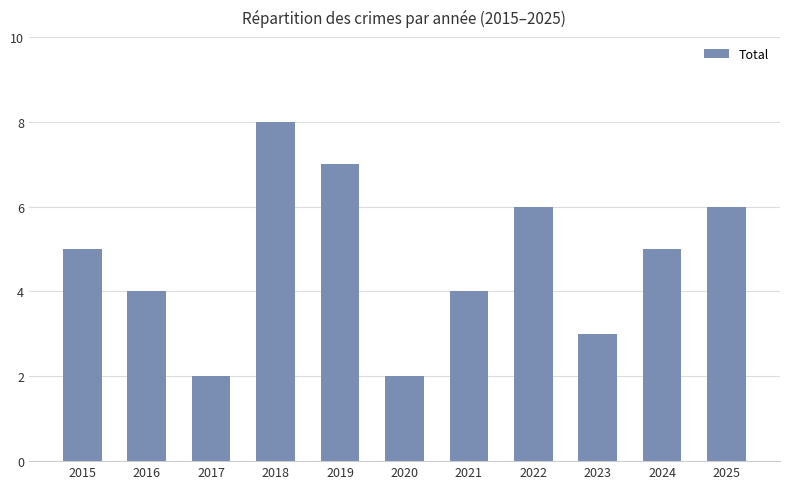

Reading left to right, transcribe all the data shown in this chart.

5	4	2	8	7	2	4	6	3	5	6